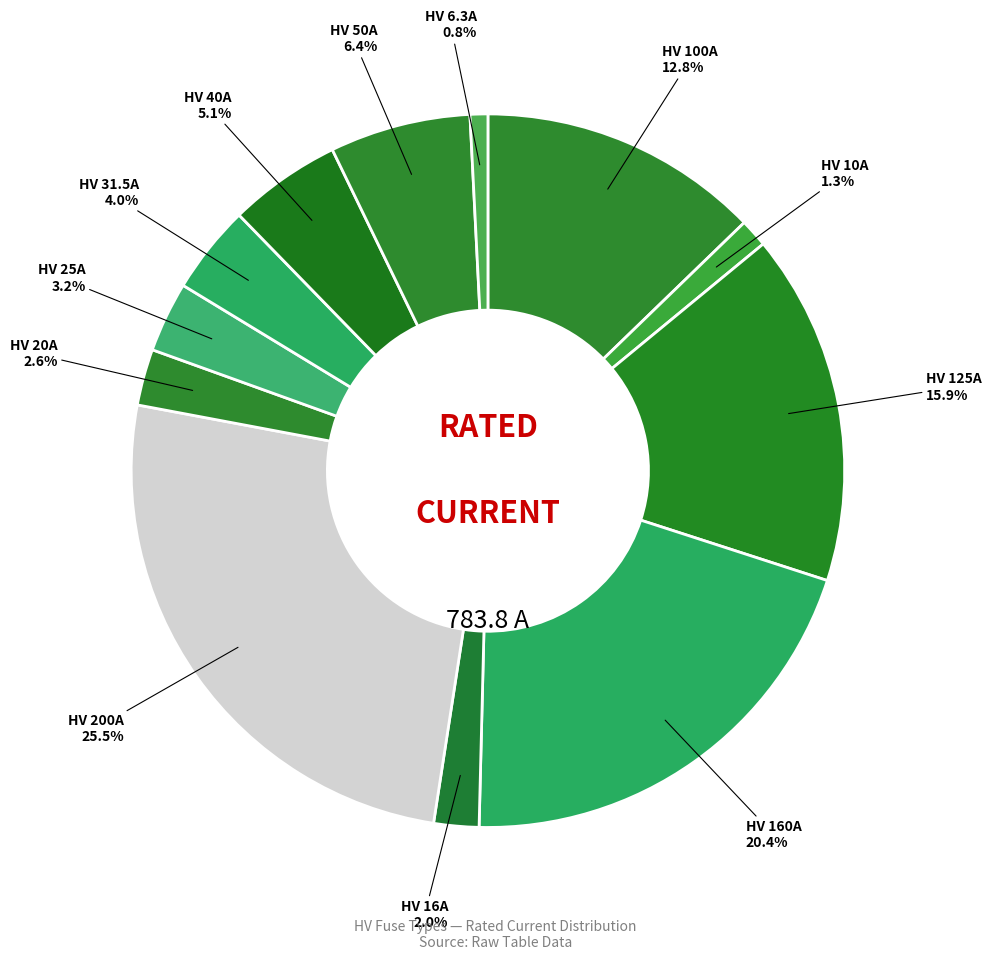

To the nearest percent, what is the difference between the HV 200A and HV 10A slice percentages?

24%